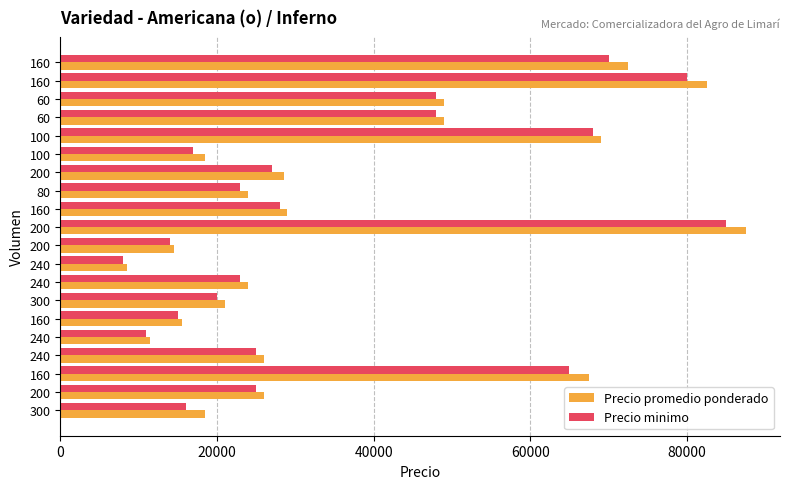

What are all the series names shown in the legend?

Precio promedio ponderado, Precio minimo